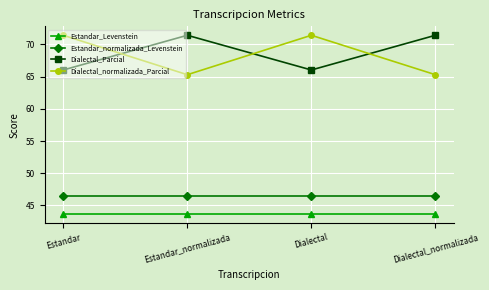

Reading left to right, what are all the values shown in this chart?

Estandar_Levenstein: Estandar=43.7	Estandar_normalizada=43.7	Dialectal=43.7	Dialectal_normalizada=43.7
Estandar_normalizada_Levenstein: Estandar=46.4	Estandar_normalizada=46.4	Dialectal=46.4	Dialectal_normalizada=46.4
Dialectal_Parcial: Estandar=66.0	Estandar_normalizada=71.4	Dialectal=66.0	Dialectal_normalizada=71.4
Dialectal_normalizada_Parcial: Estandar=71.4	Estandar_normalizada=65.3	Dialectal=71.4	Dialectal_normalizada=65.3